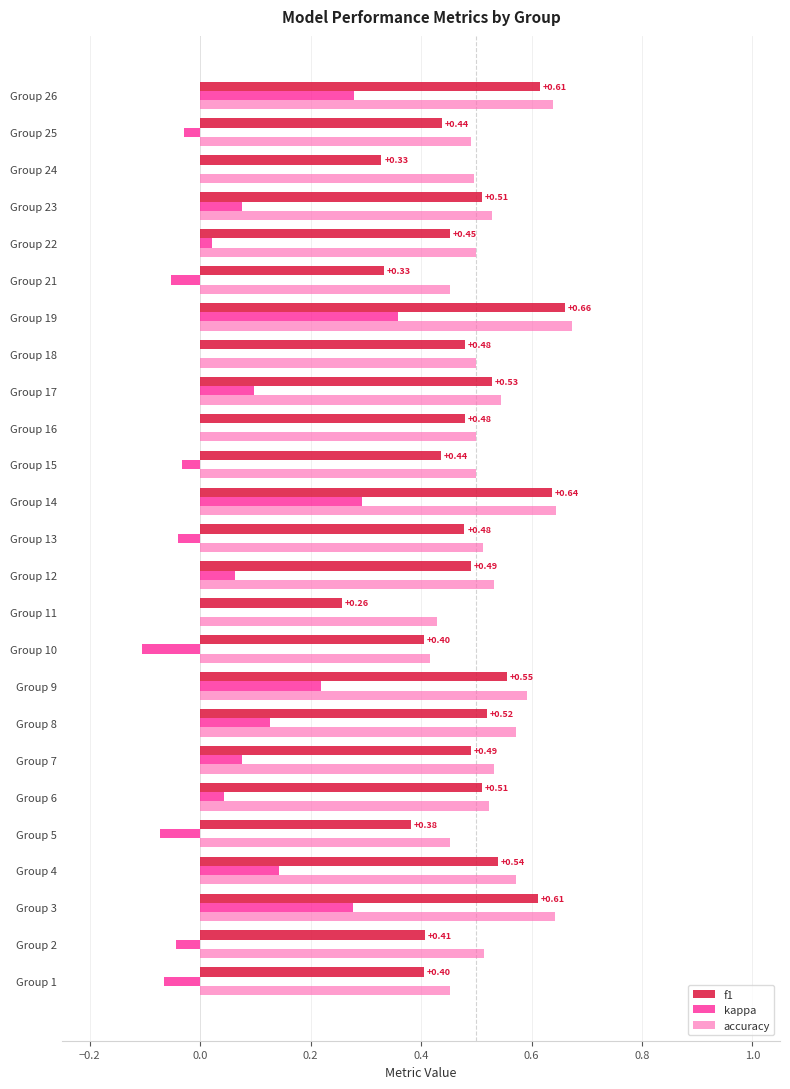

What is the sum of all kappa values?

1.6